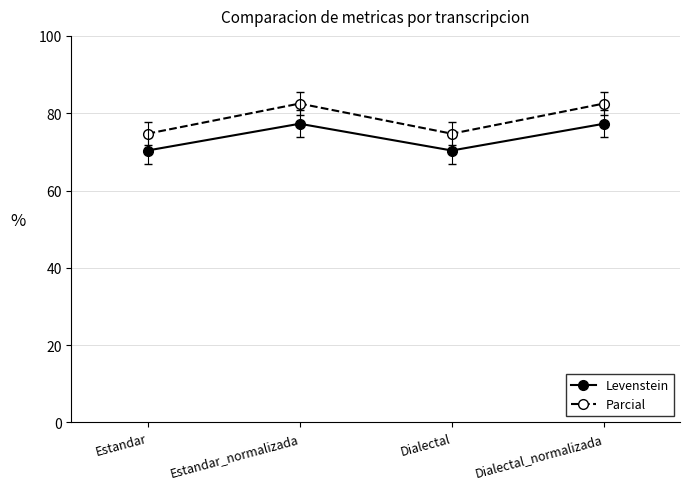

How many data points in Levenstein are less than 77?

2